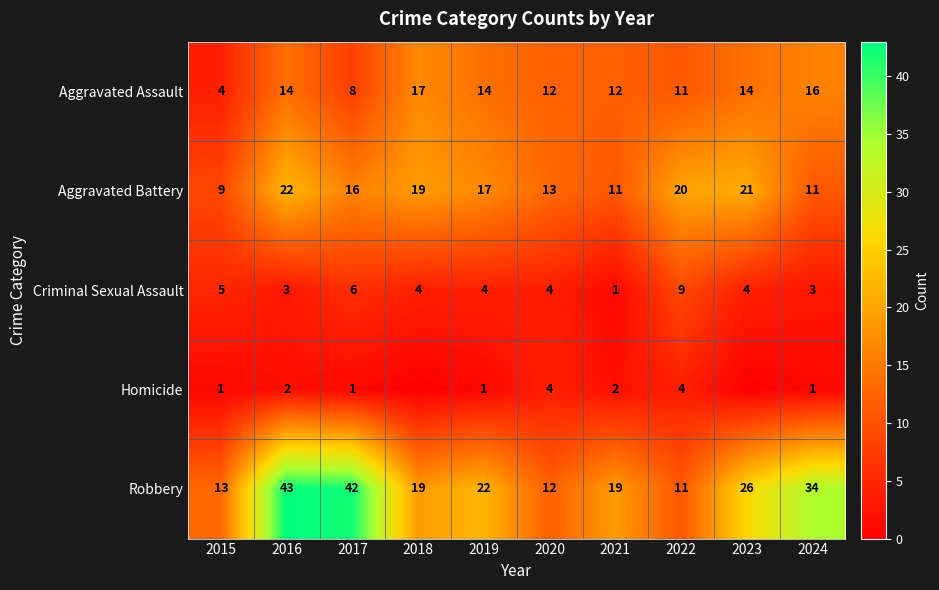

Is it true that Criminal Sexual Assault equals 3 at 2024?

True